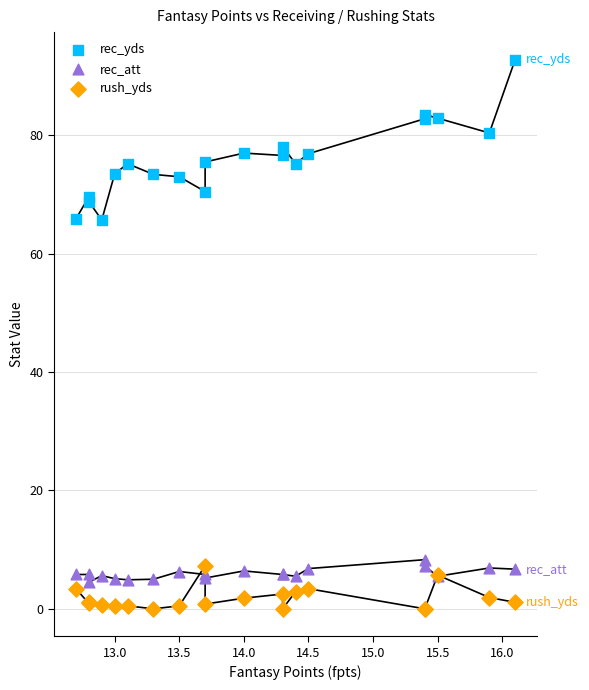

Which series has the largest Y range (max minus min)?

rec_yds